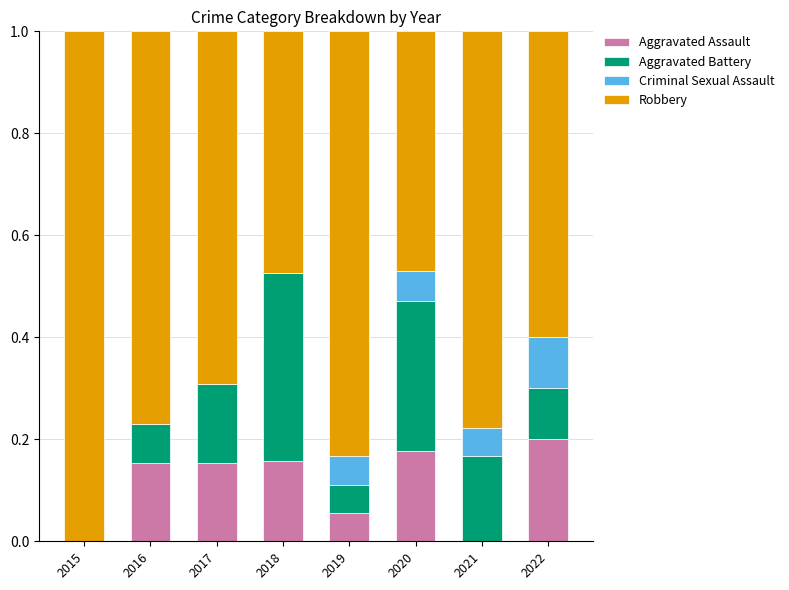

What is the total value across all series at 2020?

1.0